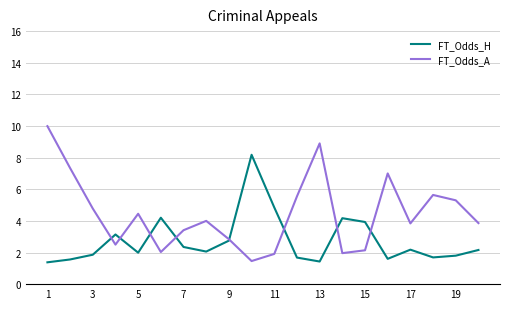

Which series has the largest total across all categories?

FT_Odds_A